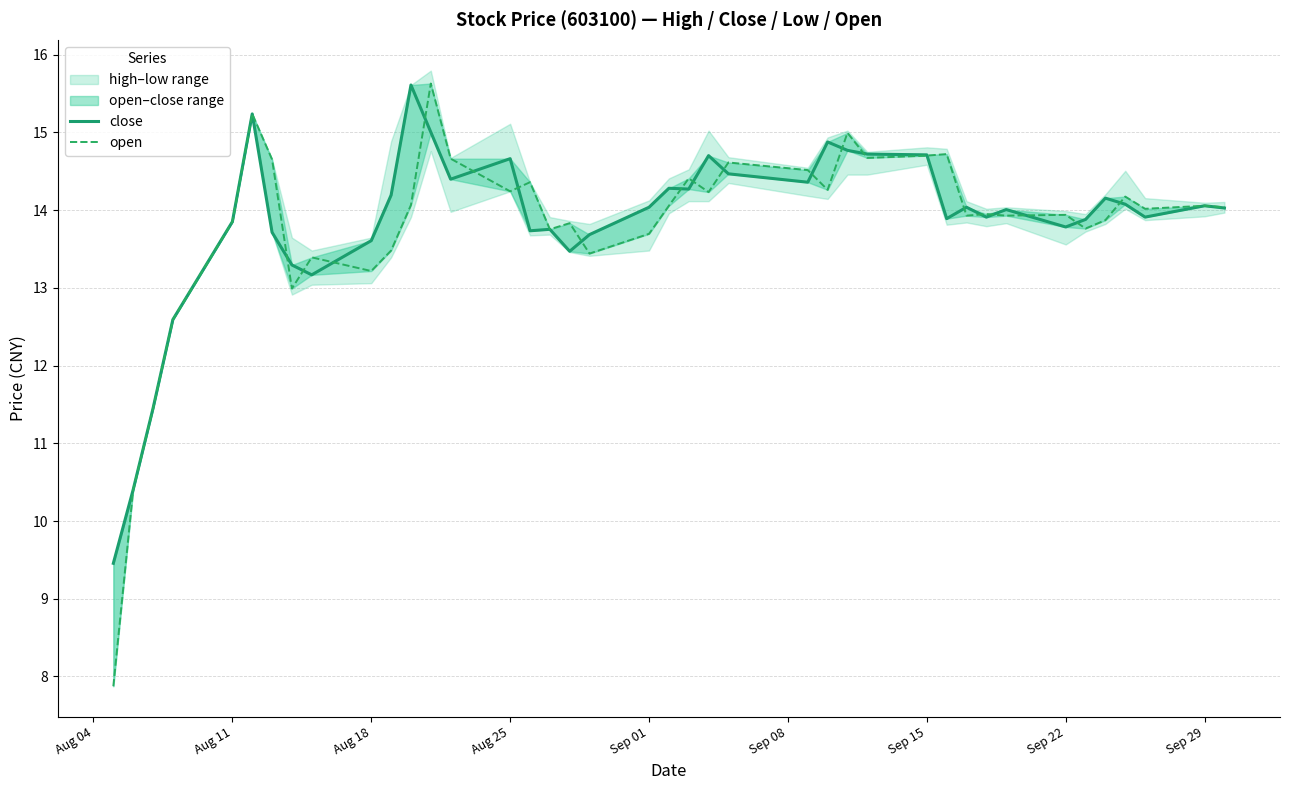

What is the value of the close point at the 6th from the left?

15.2